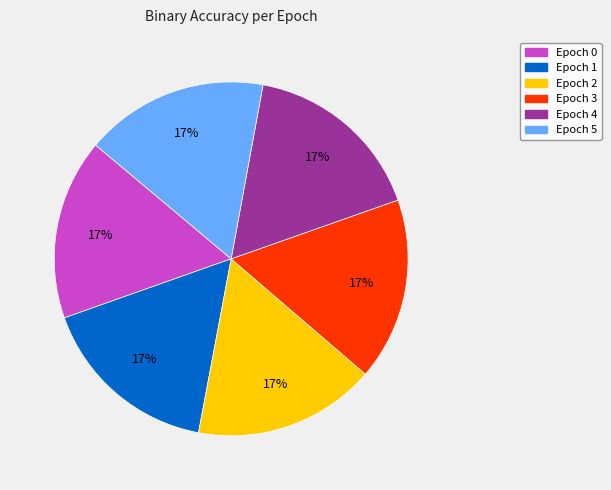

What percentage is the Epoch 1 slice, to the nearest percent?

17%